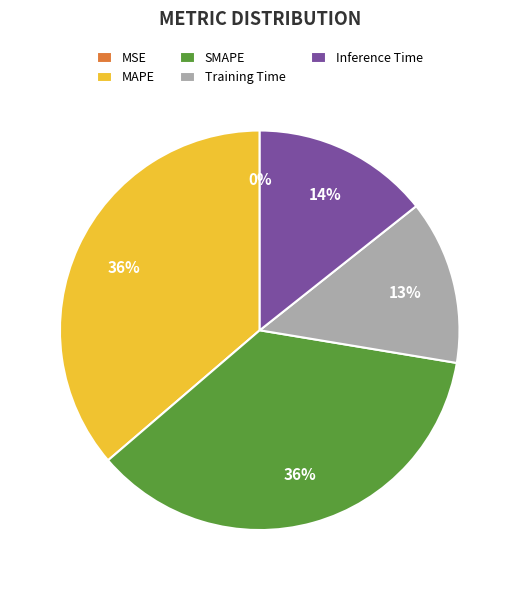

Does any single category account for the majority?

No